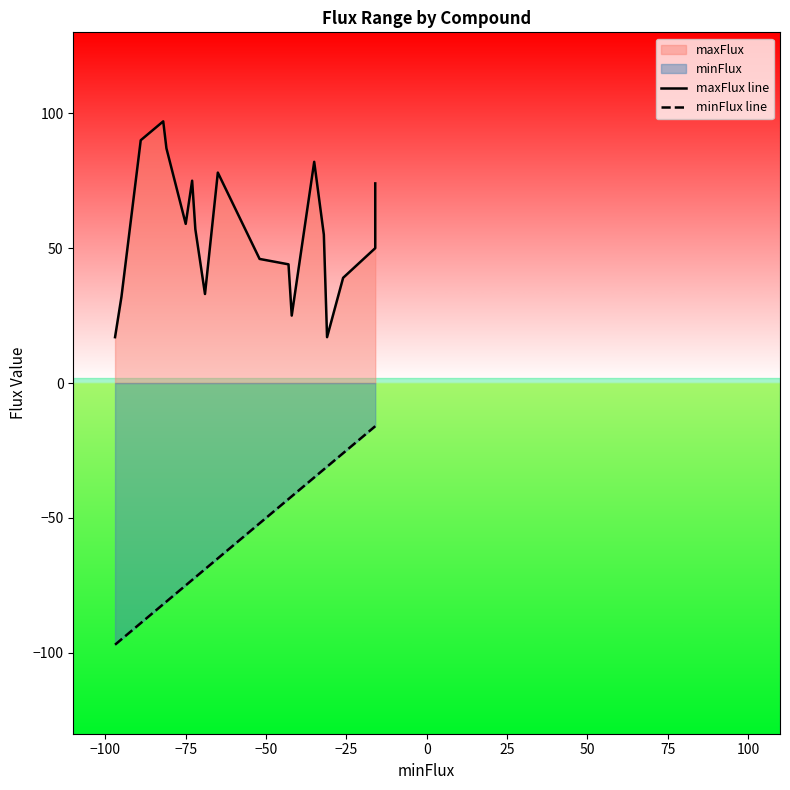

Does the chart have visible grid lines?

No